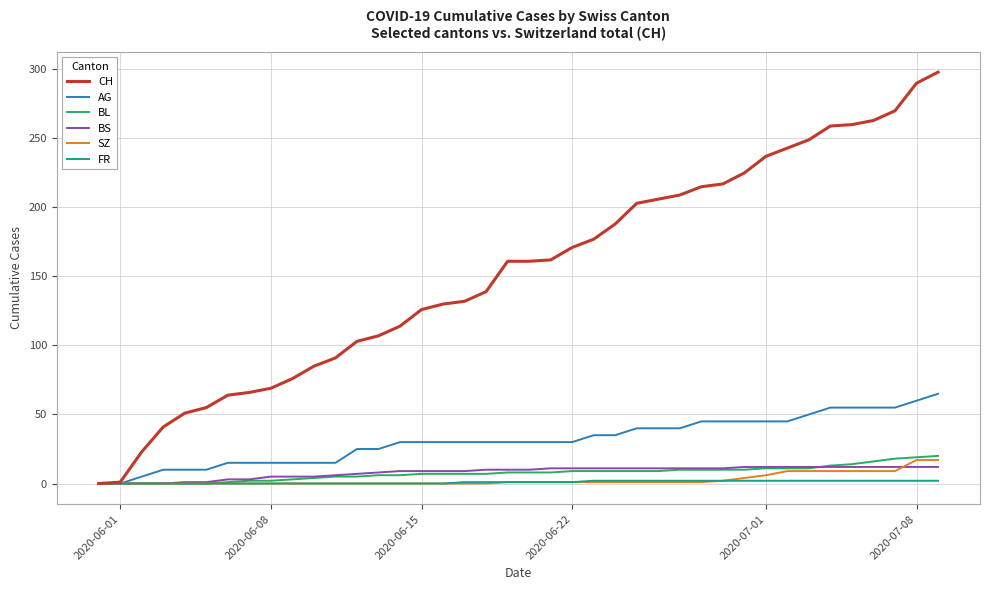

Which series has the widest spread of values?

CH